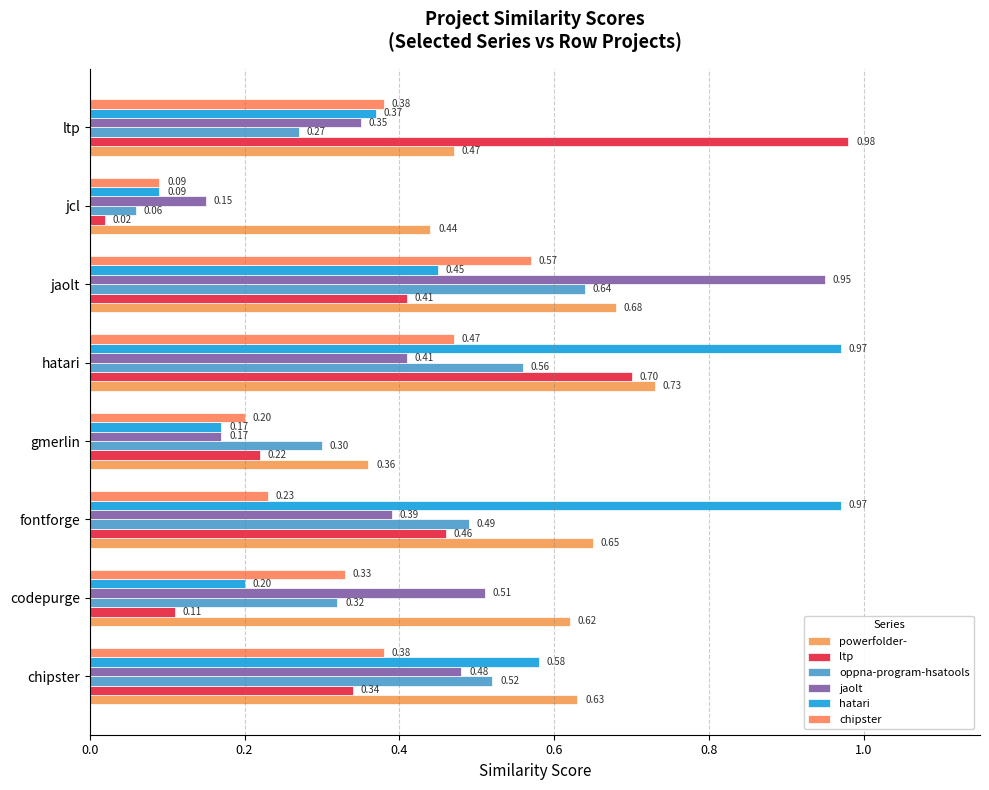

How many series are shown in this chart?

6